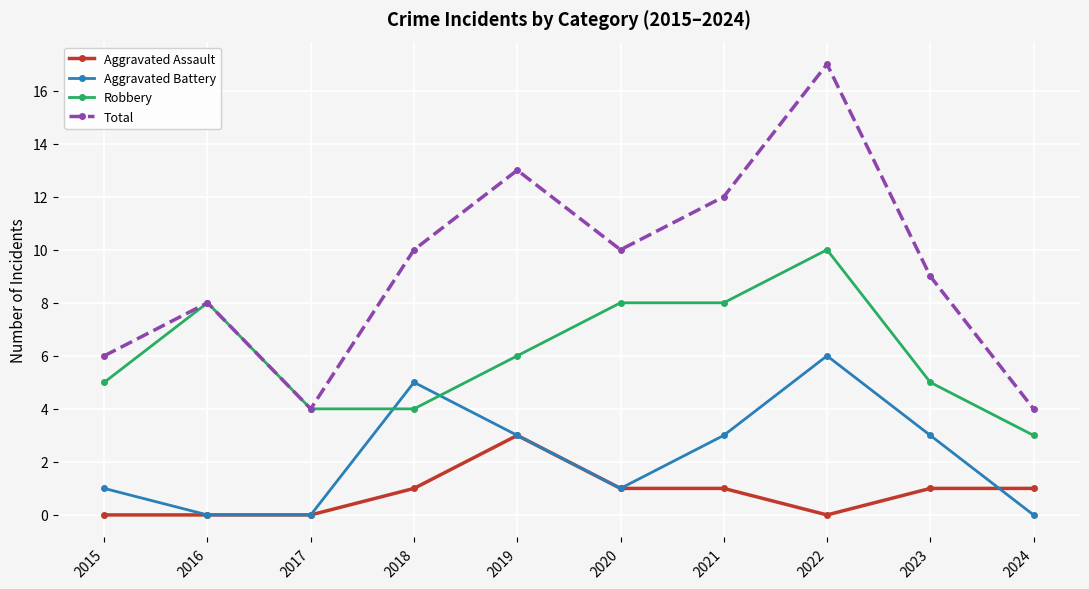

Count the Aggravated Assault values in the range 0 to 1.

9